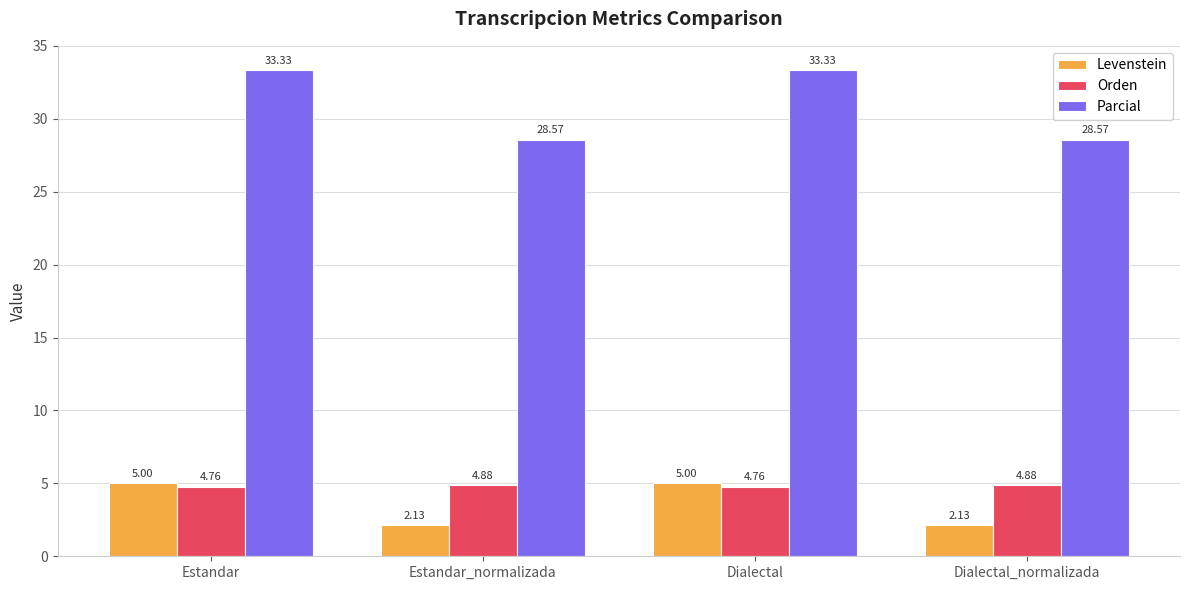

At which label does Parcial first exceed 33?

Estandar